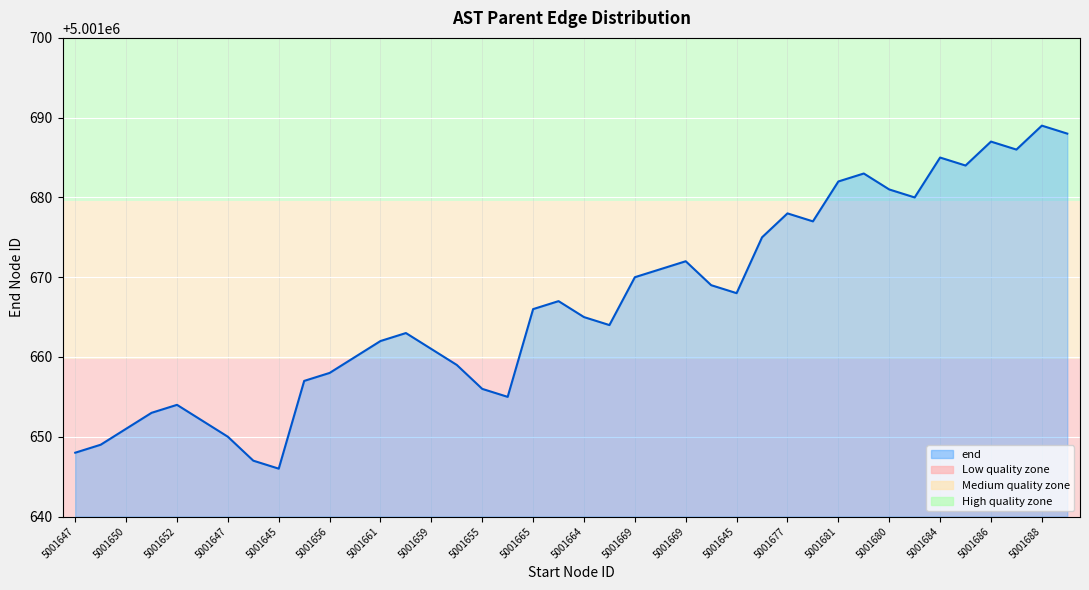

What value does the data have at 5001677?

5001678